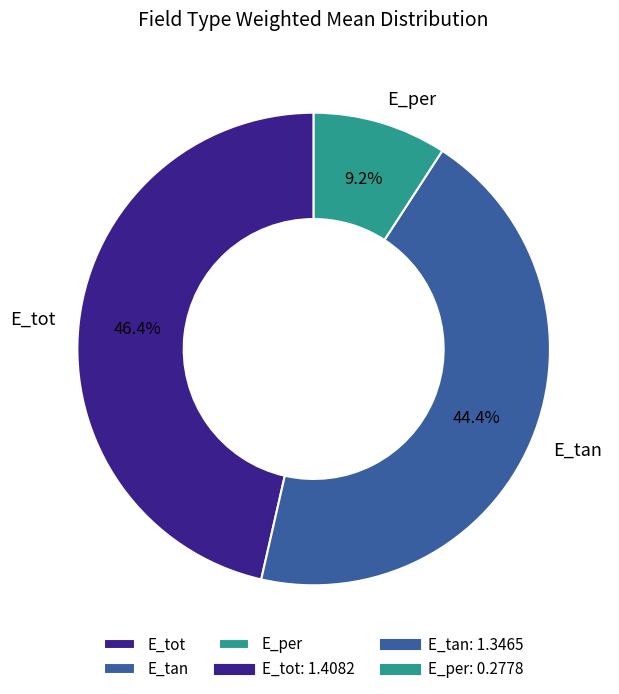

Rank the categories by value from lowest to highest.

E_per, E_tan, E_tot